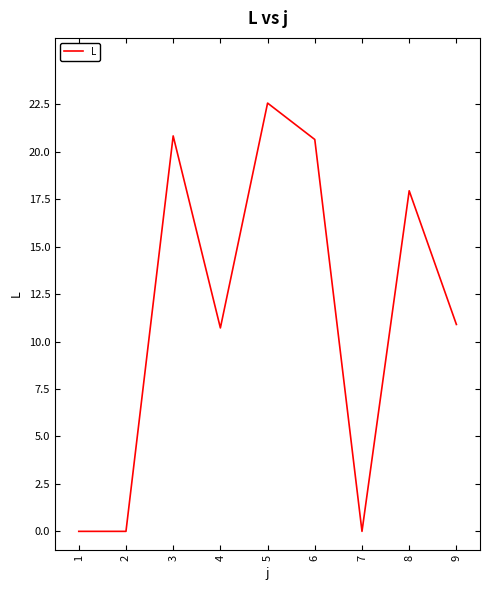

Which has a higher value, 1 or 6?

6